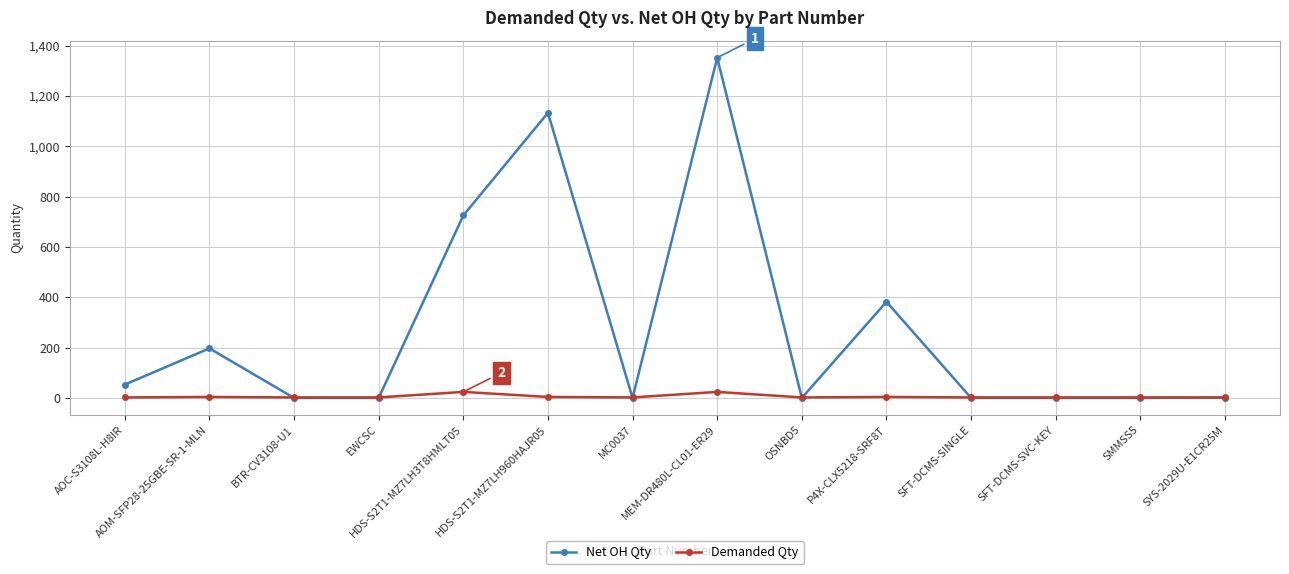

Which series has the largest total across all categories?

Net OH Qty